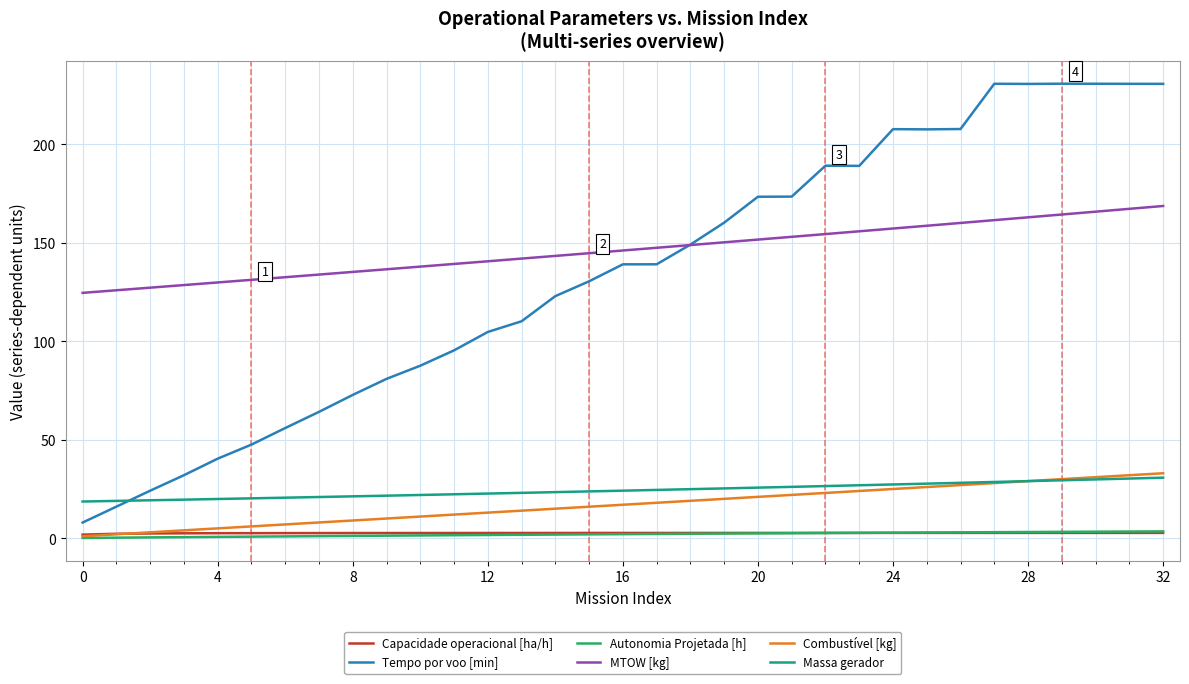

True or false: Capacidade operacional [ha/h] and Tempo por voo [min] cross at least once.

False